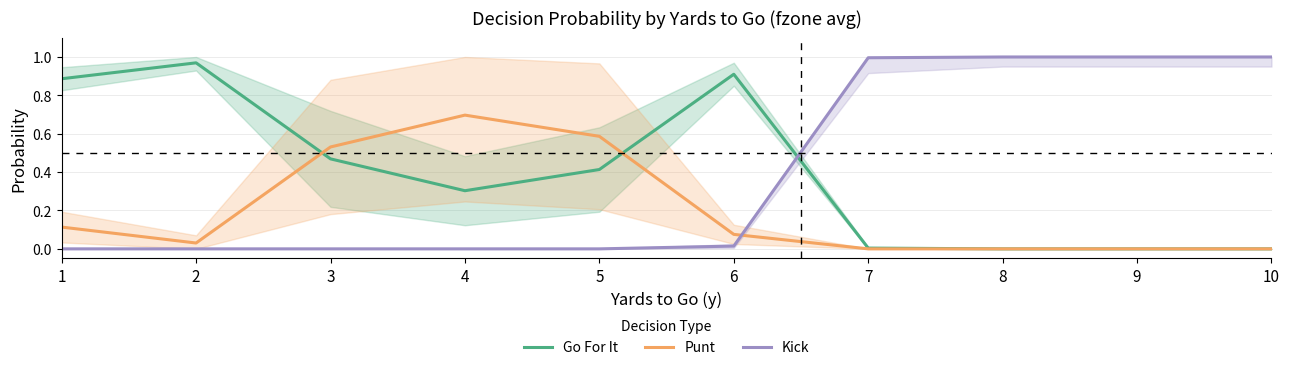

Which series ends up on top after the final intersection of Kick and Go For It?

Kick